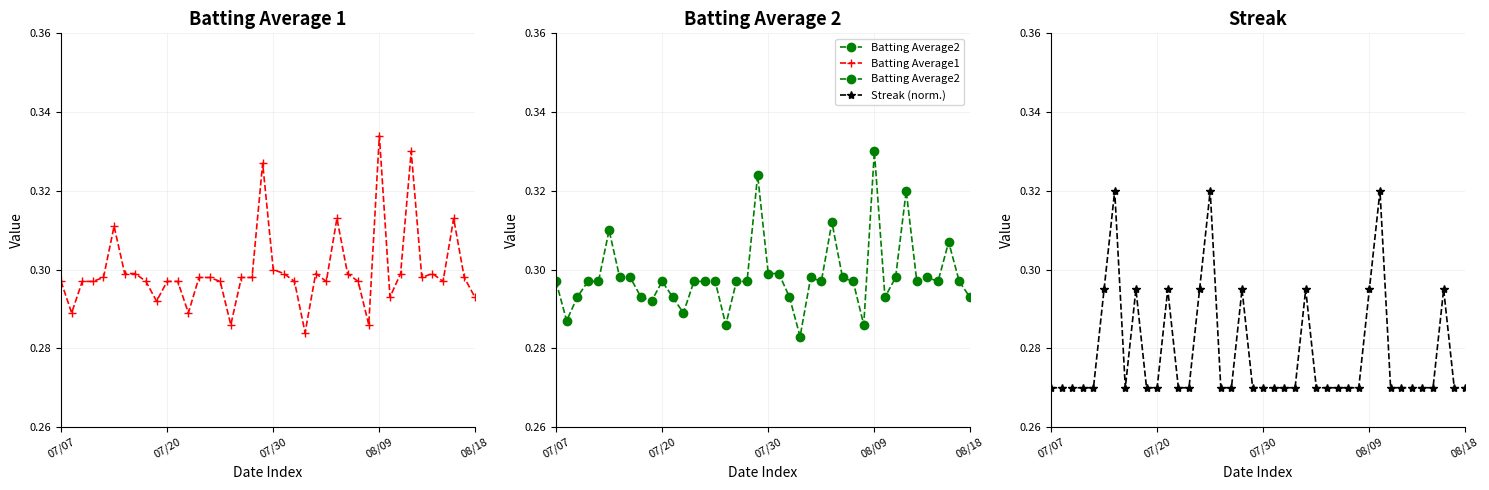

True or false: Streak (norm.) has a value of 0.3 at 17.

True